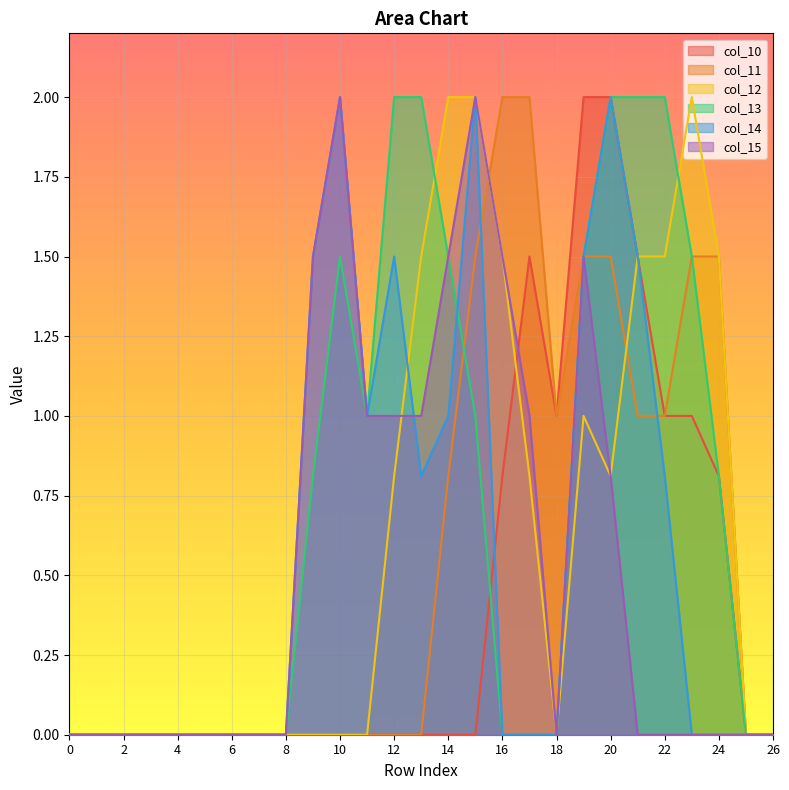

How many lines are shown in the chart?

6